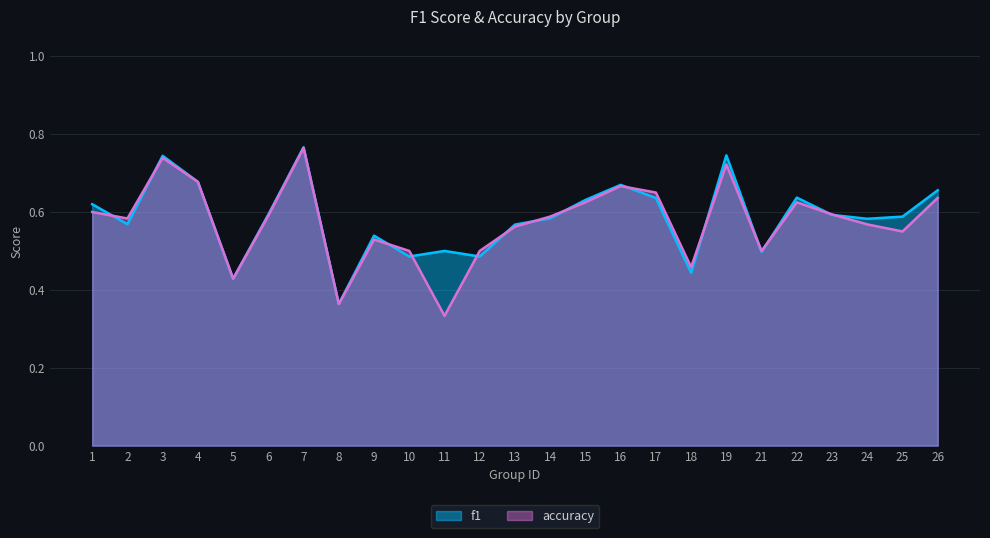

At which category does f1 reach its first local valley?

2